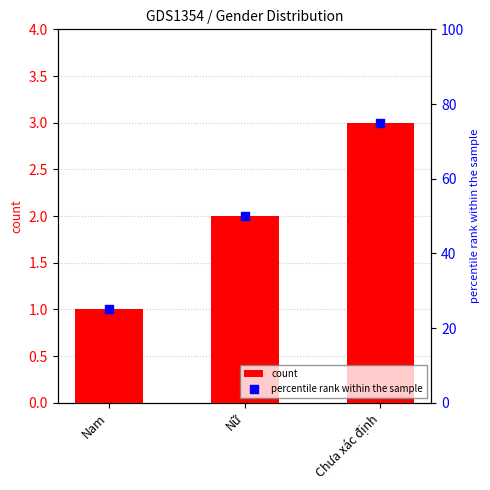

At how many categories does at least one series exceed 62?

1